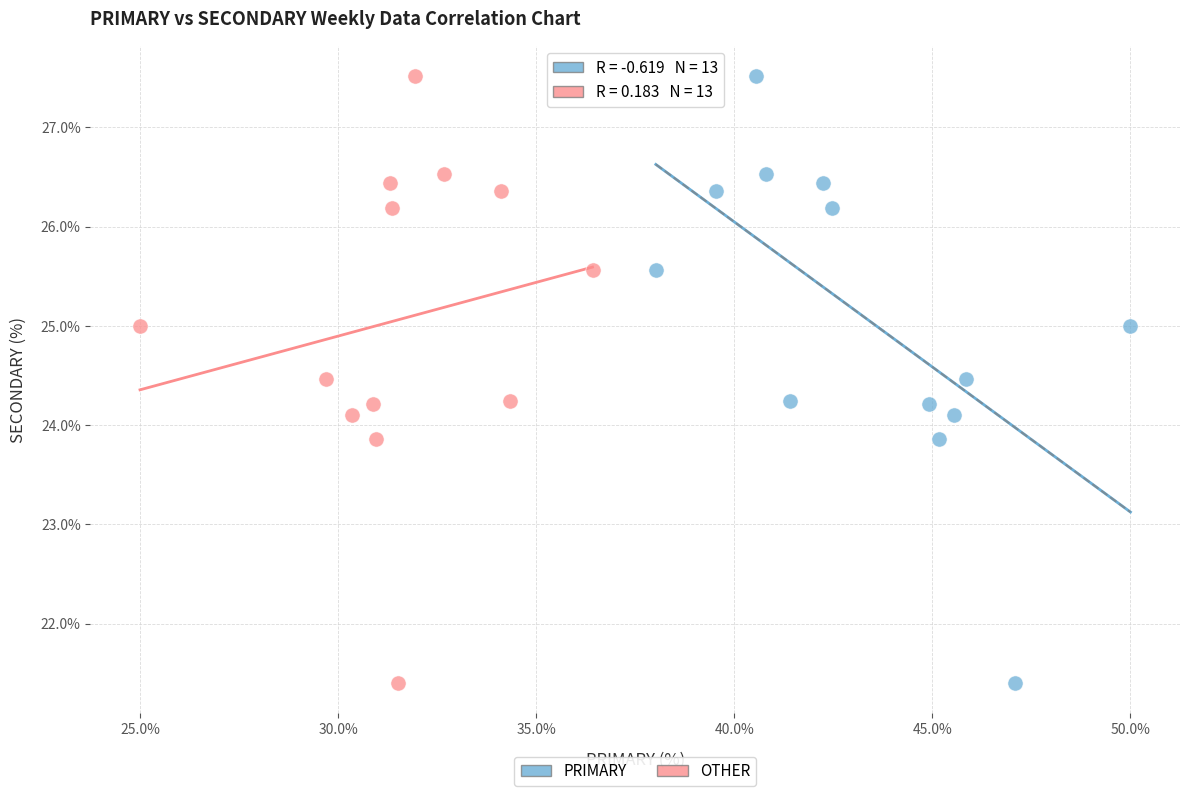

What are all the series names shown in the legend?

PRIMARY, OTHER